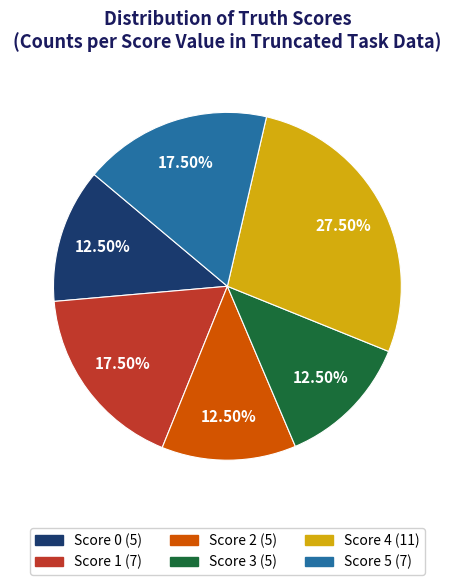

Is there a majority slice in this chart?

No